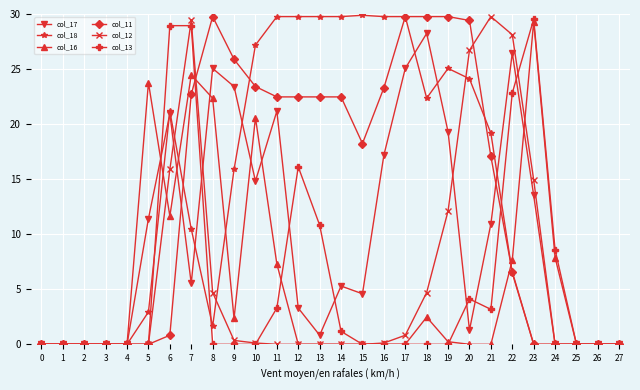

At which category is the sum across all series the highest?

7